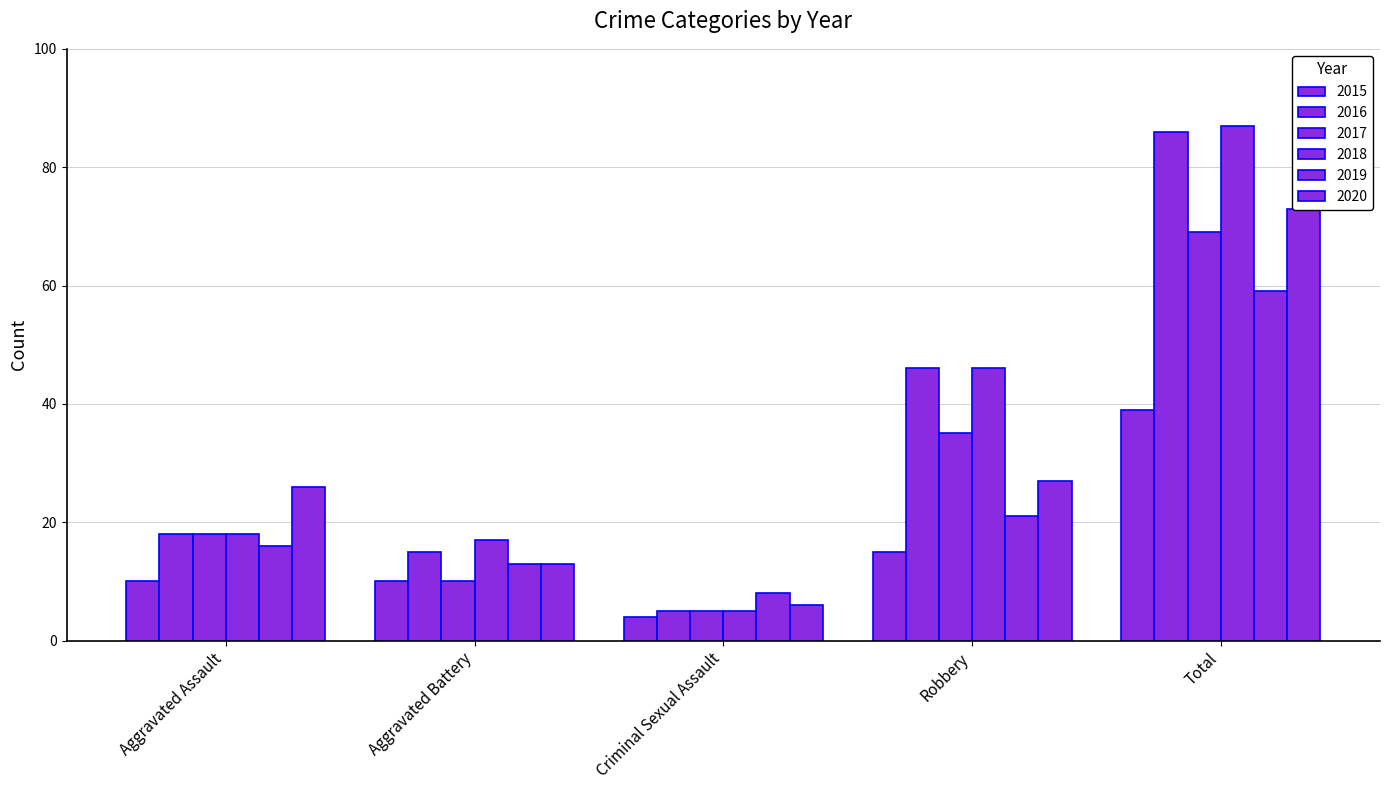

Rank the series at Robbery from lowest to highest value.

2015, 2019, 2020, 2017, 2016, 2018